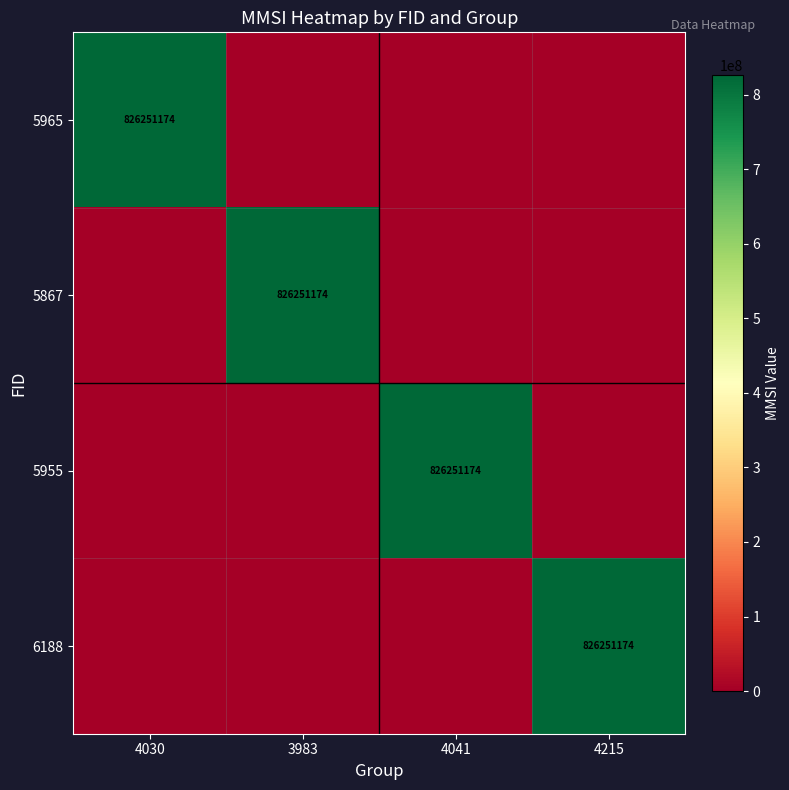

The 5965 series shows 290151093 at 4030. True or false?

False